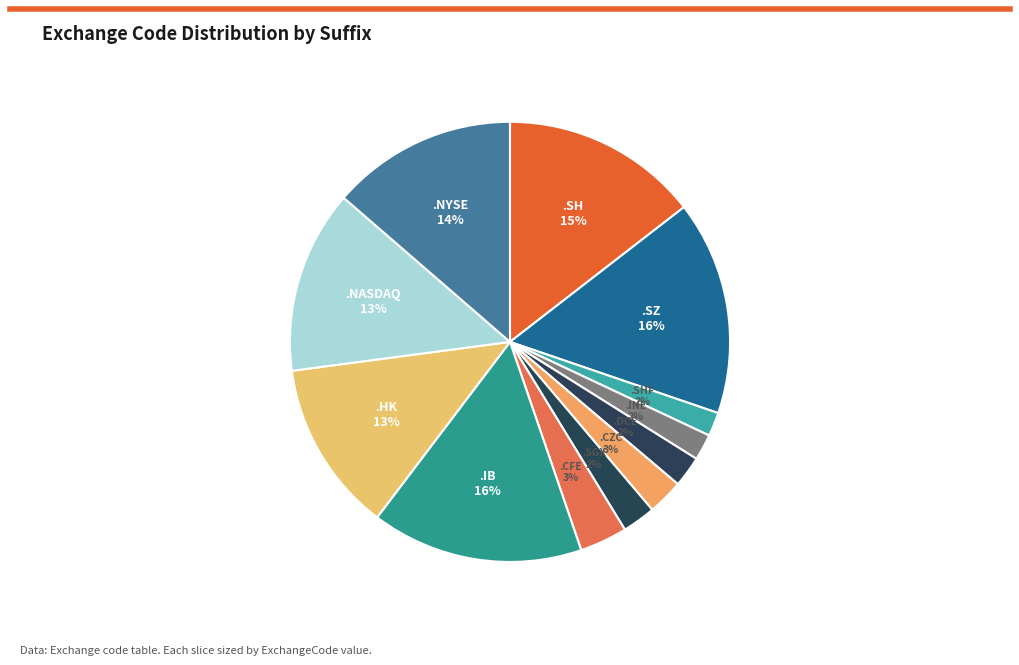

How many slices are in this pie chart?

12